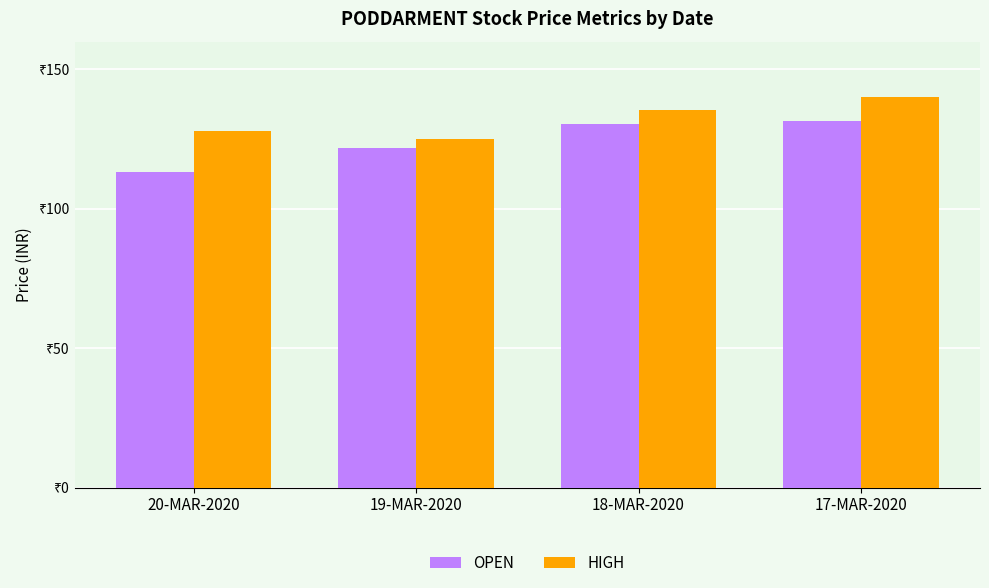

What position from the right is 19-MAR-2020?

3